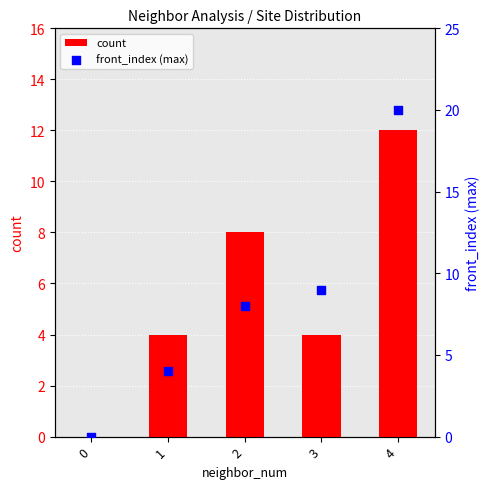

What is the total value across all series at 4?

32